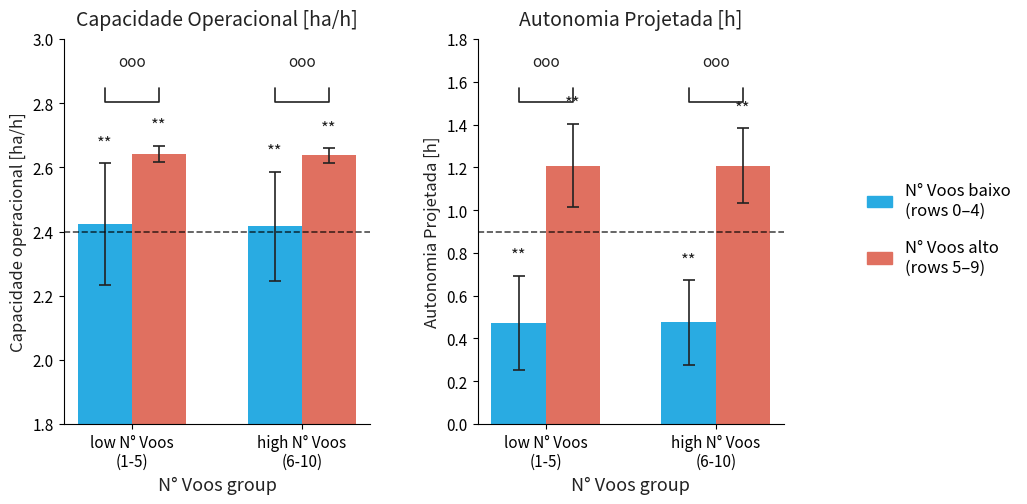

Does the chart contain any negative values?

No